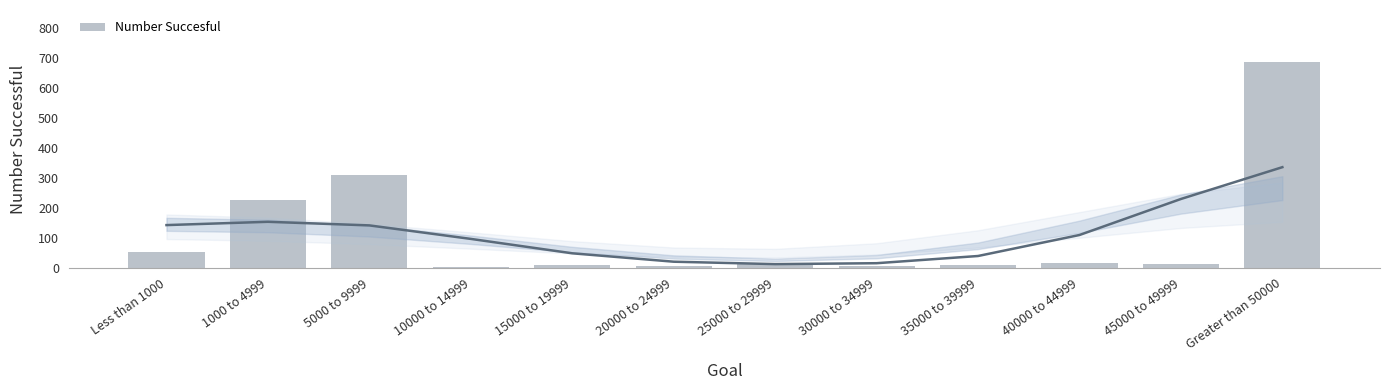

What is the difference between the values at 10000 to 14999 and 30000 to 34999?

5